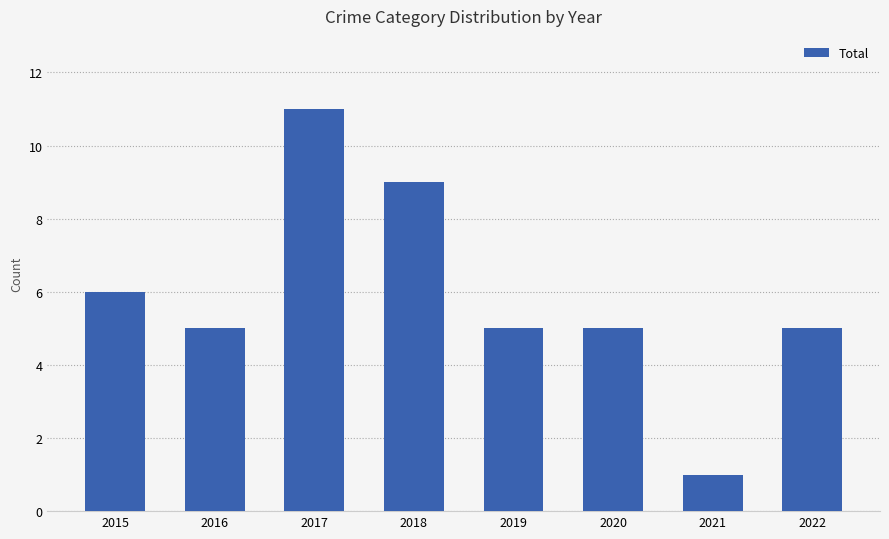

Does the chart contain stacked bars?

No